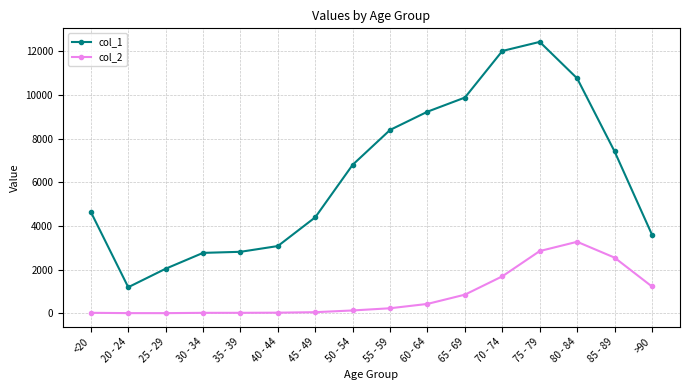

What is the approximate value of col_1 at 35 - 39?

2814